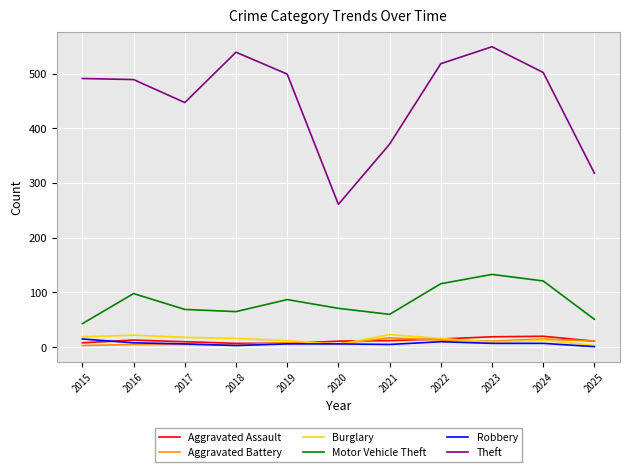

What is the spread (max minus min) of values at 2025?

317